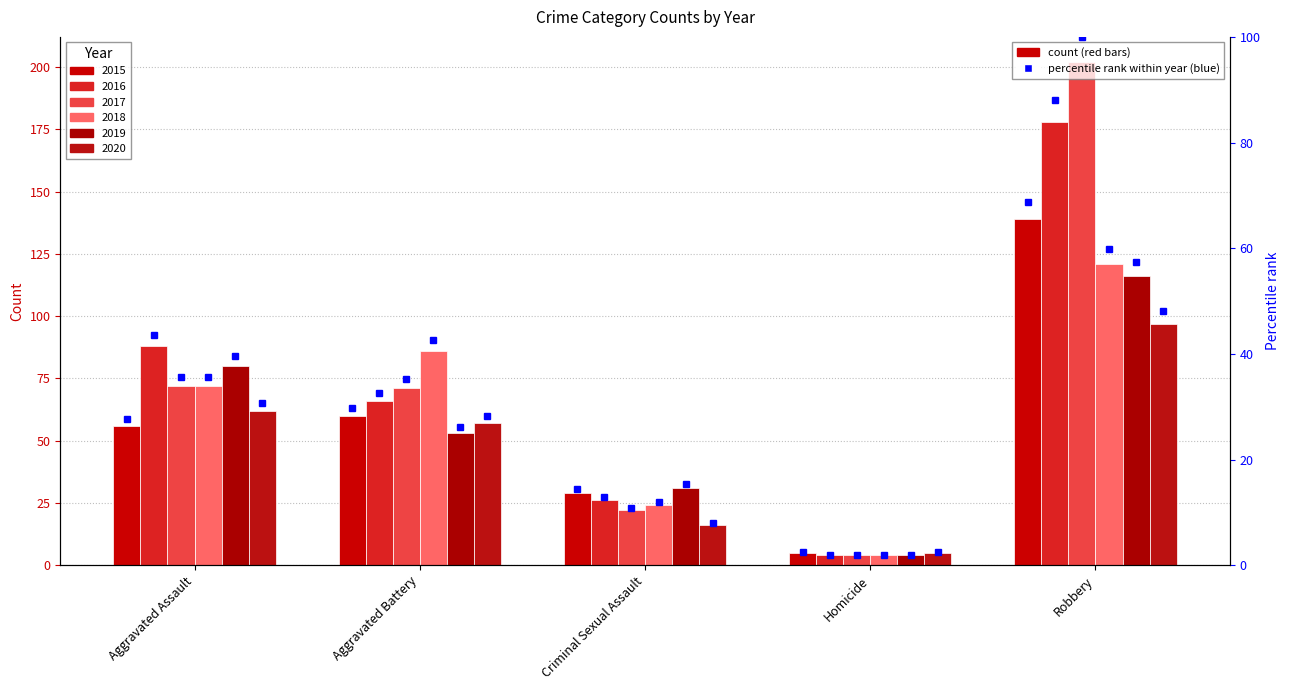

Between Homicide and Robbery, which series saw the biggest shift?

2017